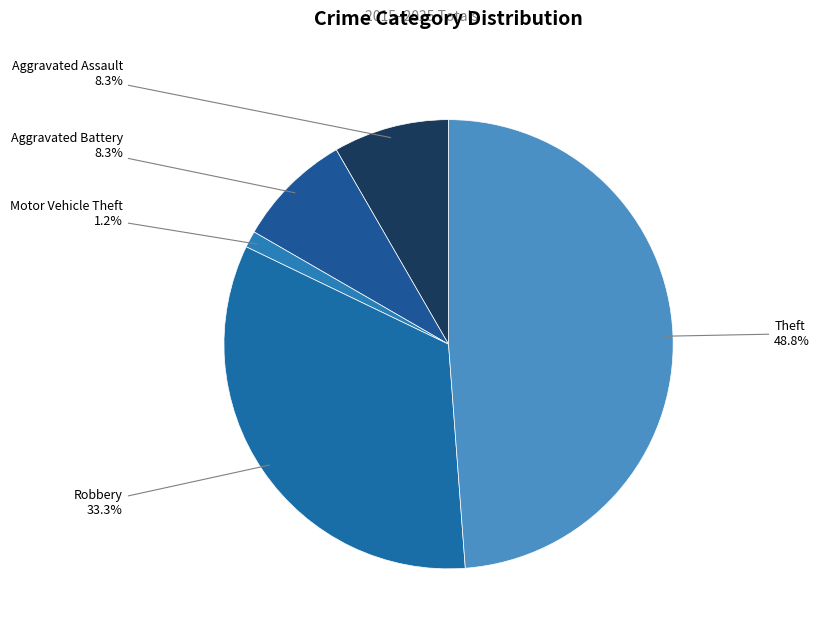

Does Robbery account for over 50% of the chart?

No